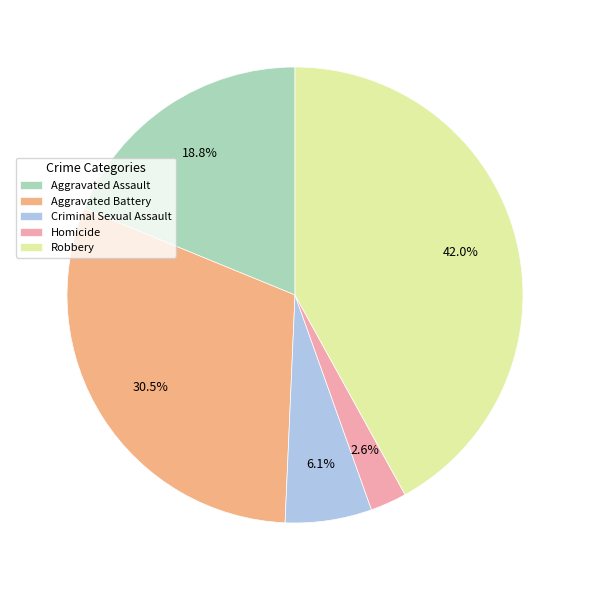

Is there any slice that represents more than half of the pie?

No